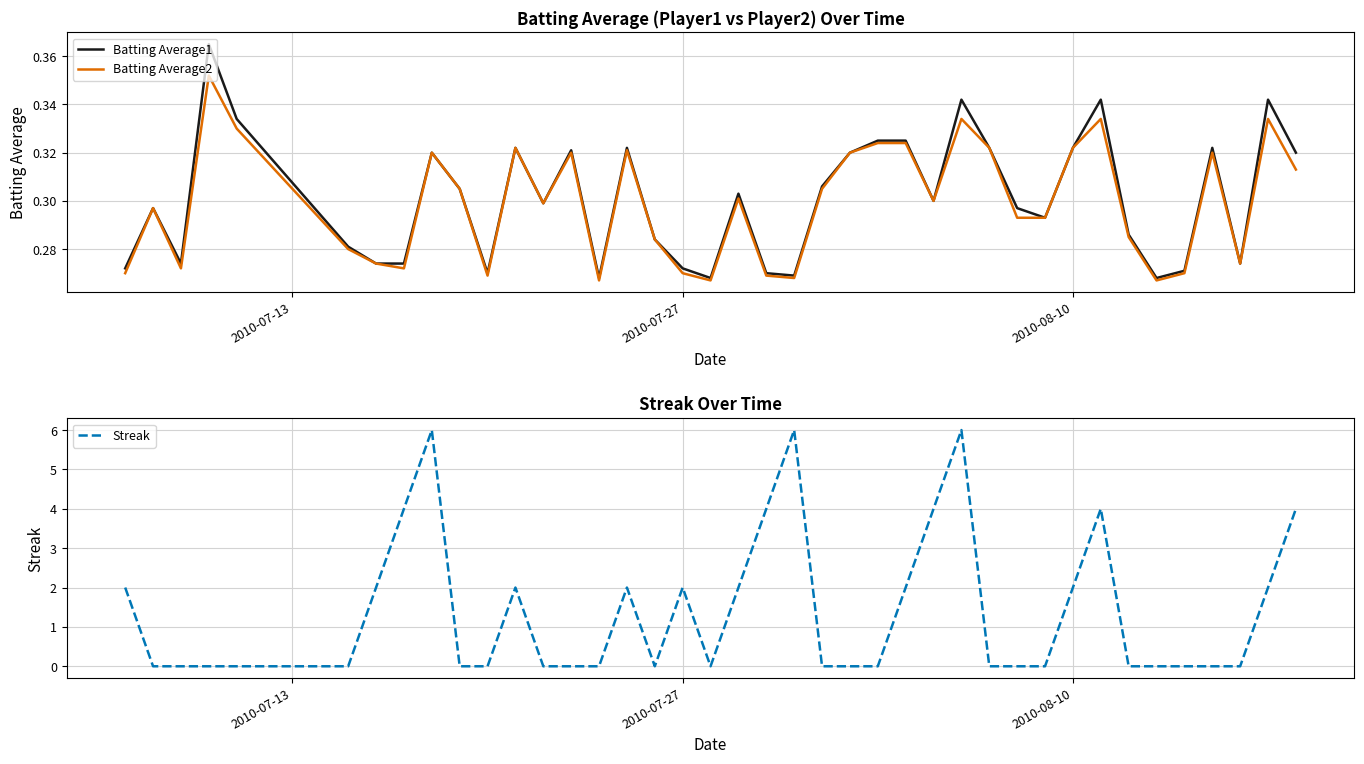

Which series has the widest spread of values?

Streak